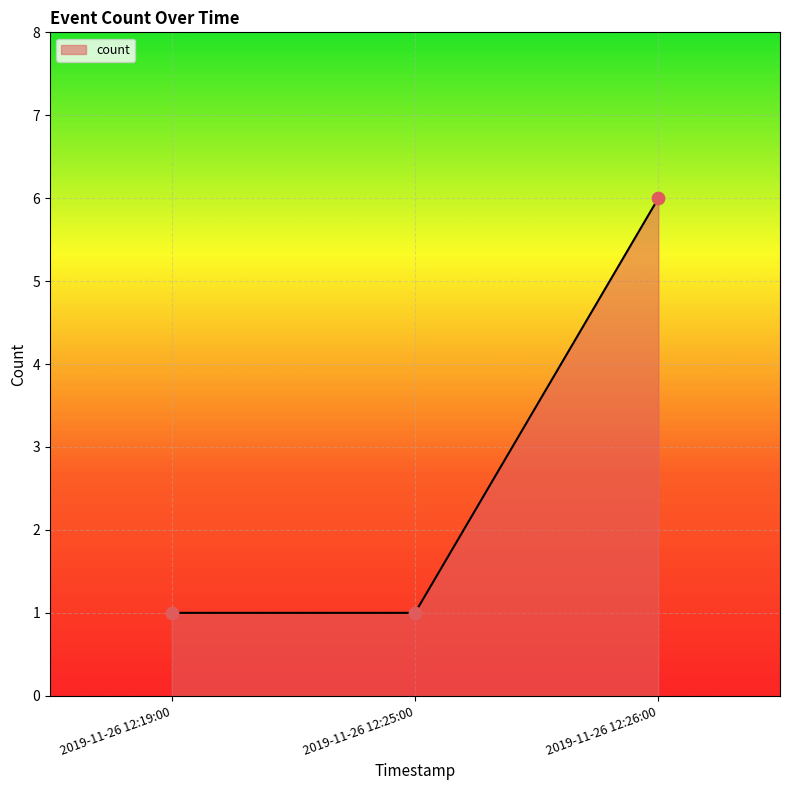

What is the change in value from 2019-11-26 12:19:00 to 2019-11-26 12:26:00?

+5